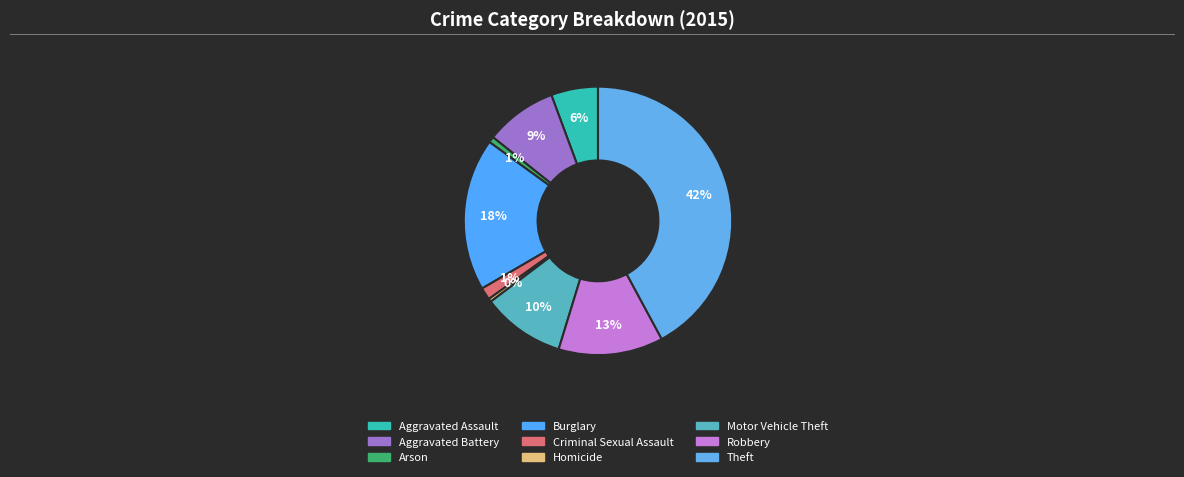

What percentage is the Arson slice, to the nearest percent?

1%